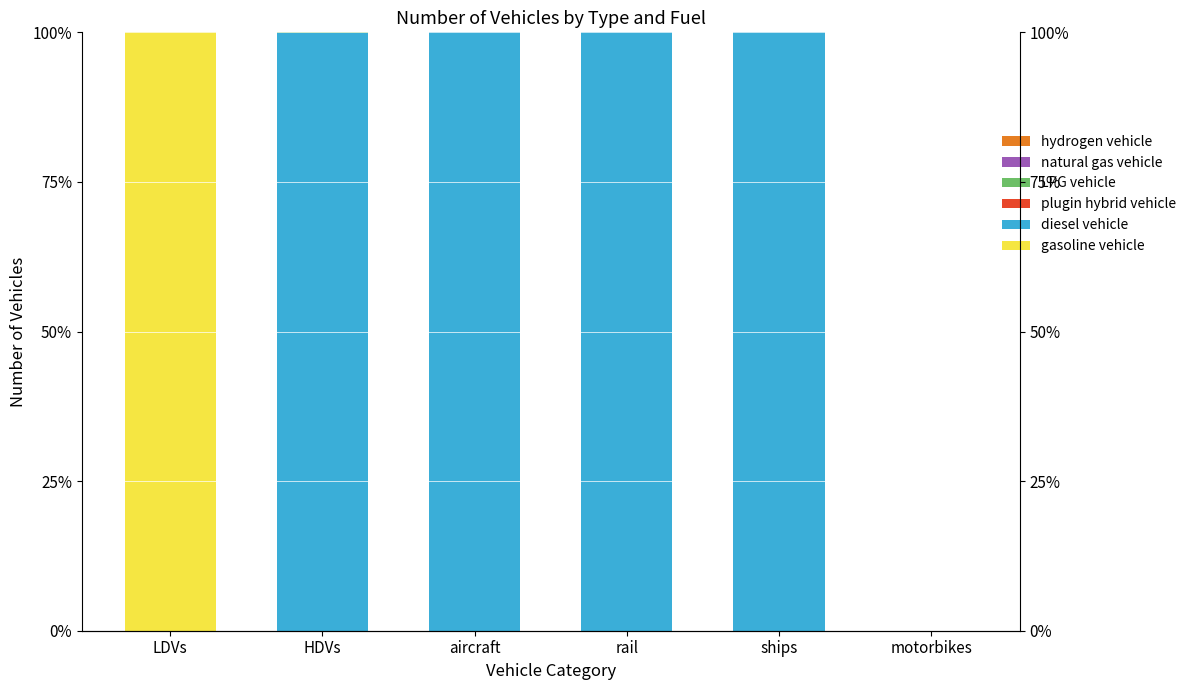

What is the difference between the highest and lowest values at LDVs?

100.0